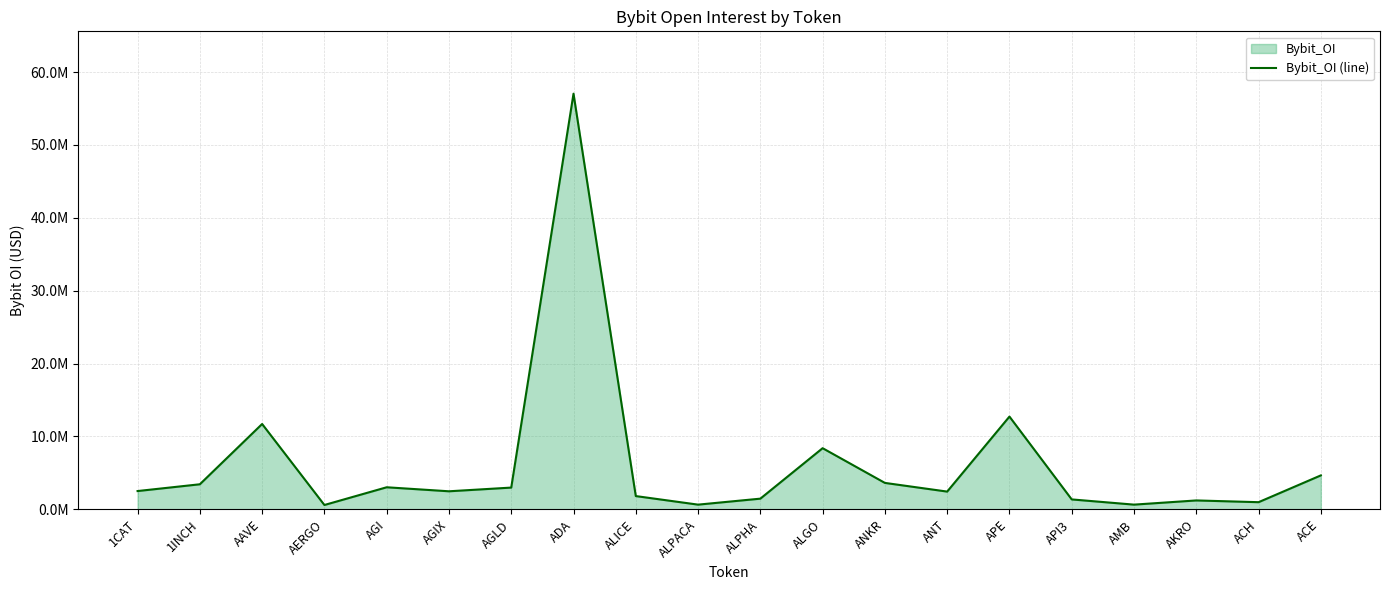

Reading left to right, extract all data points from this chart.

1CAT=2512001	1INCH=3440834	AAVE=11711463	AERGO=598424	AGI=3030086	AGIX=2479317	AGLD=2986300	ADA=57027062	ALICE=1822124	ALPACA=648008	ALPHA=1468171	ALGO=8392337	ANKR=3628878	ANT=2437698	APE=12728468	API3=1363364	AMB=648691	AKRO=1223160	ACH=984205	ACE=4659623